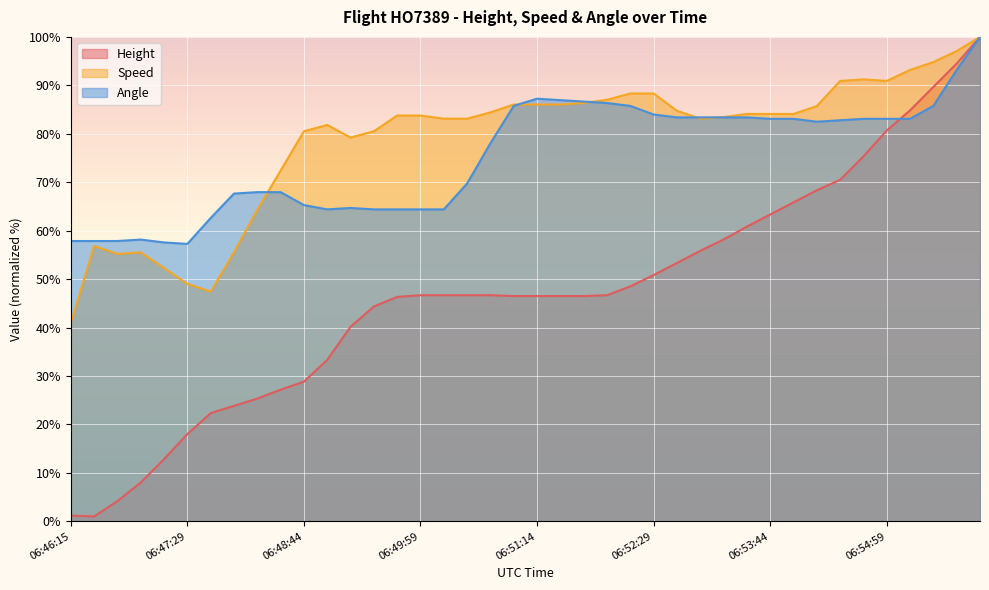

What is the sum of all Speed values?

3145.1